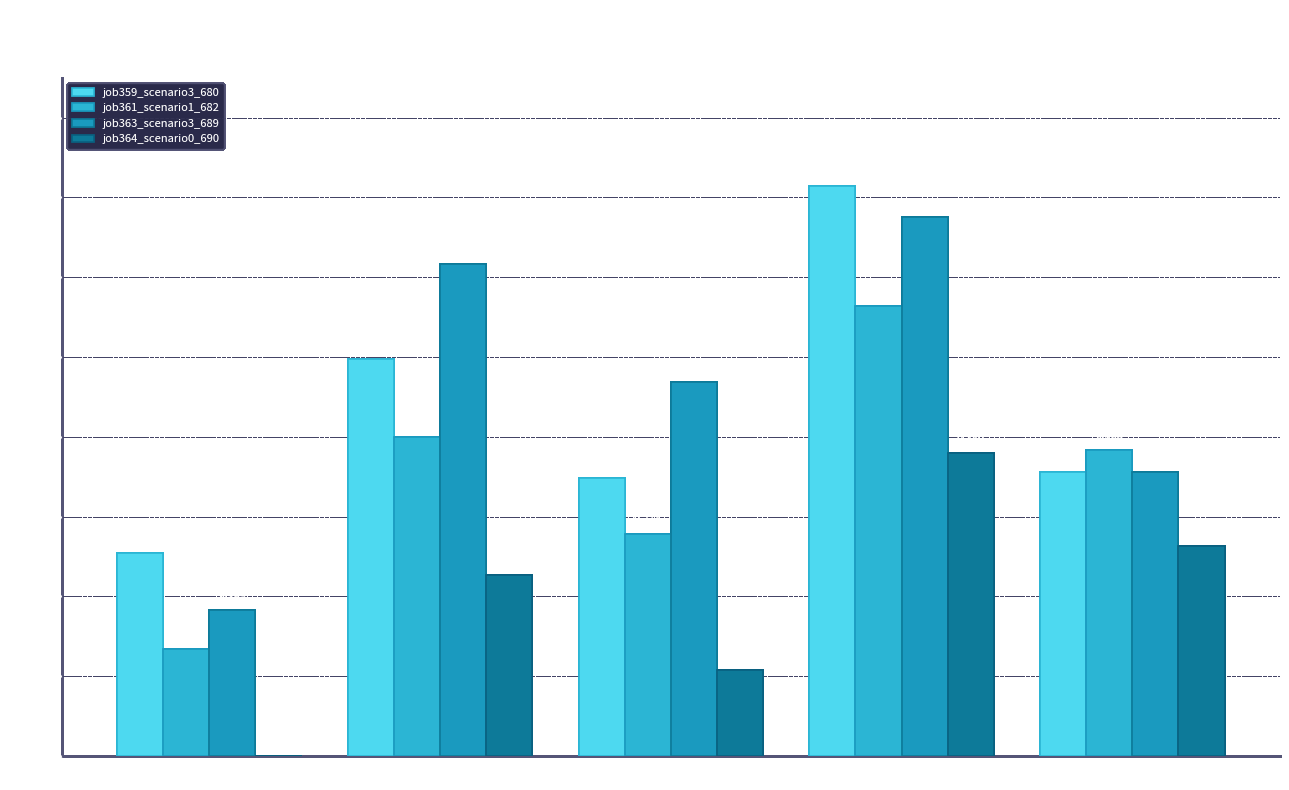

What position from the left is B14?

2